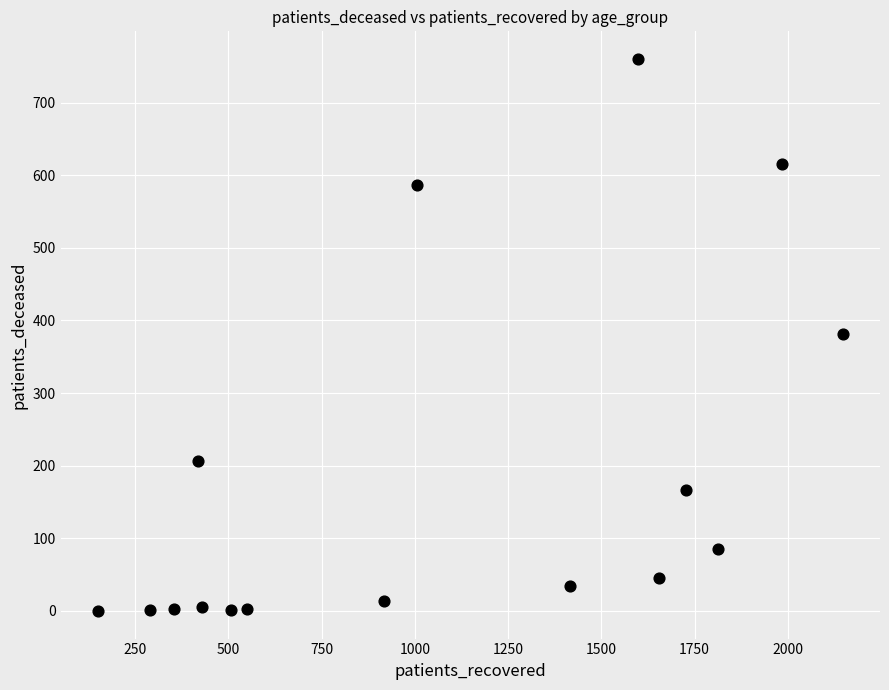

What is the range of Y values (max minus min)?

760